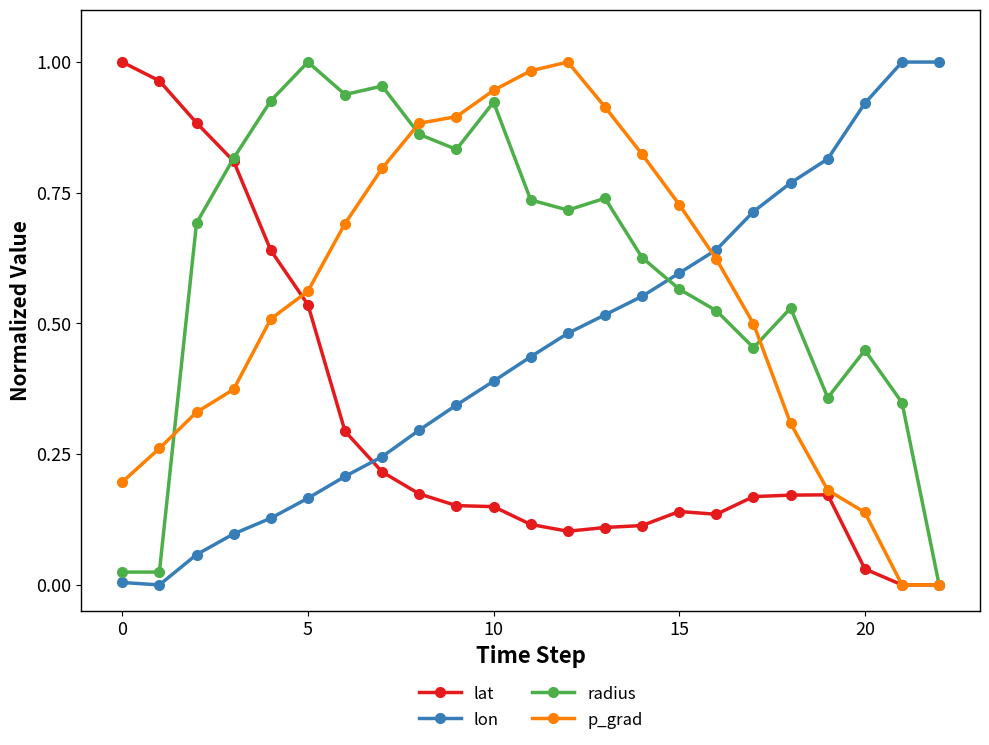

Which series ends up on top after the final intersection of p_grad and lon?

lon